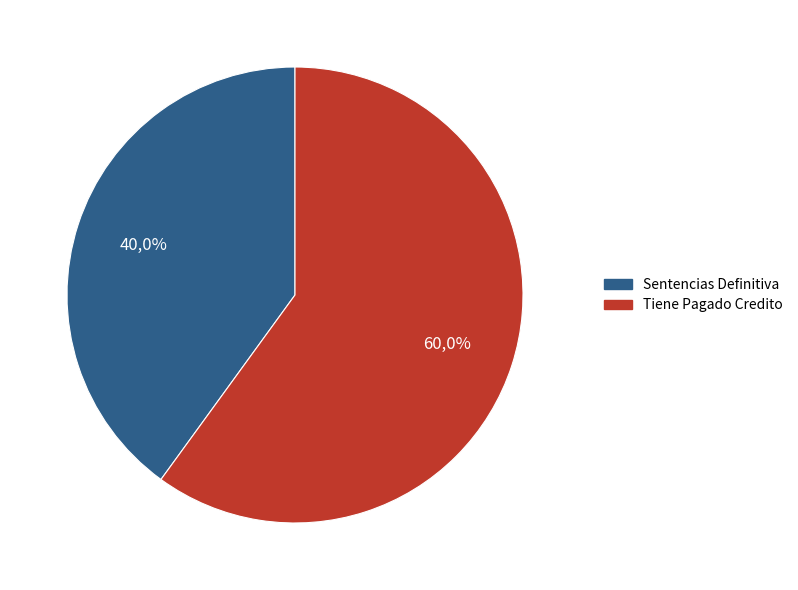

What is the total percentage of Tiene Pagado Credito and Sentencias Definitiva?

100.0%